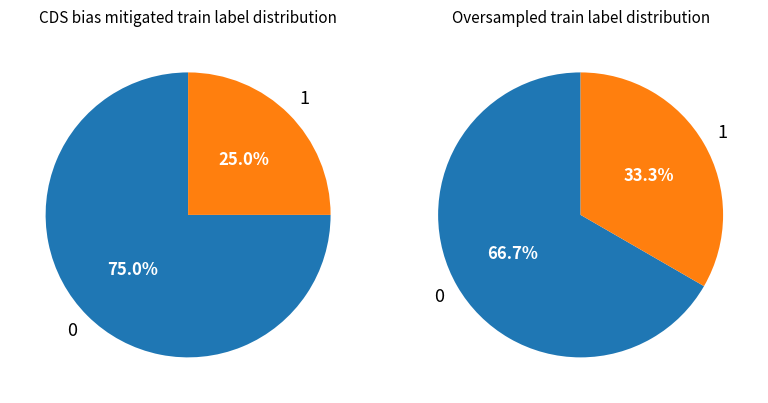

Which category has the smallest portion of the pie?

1